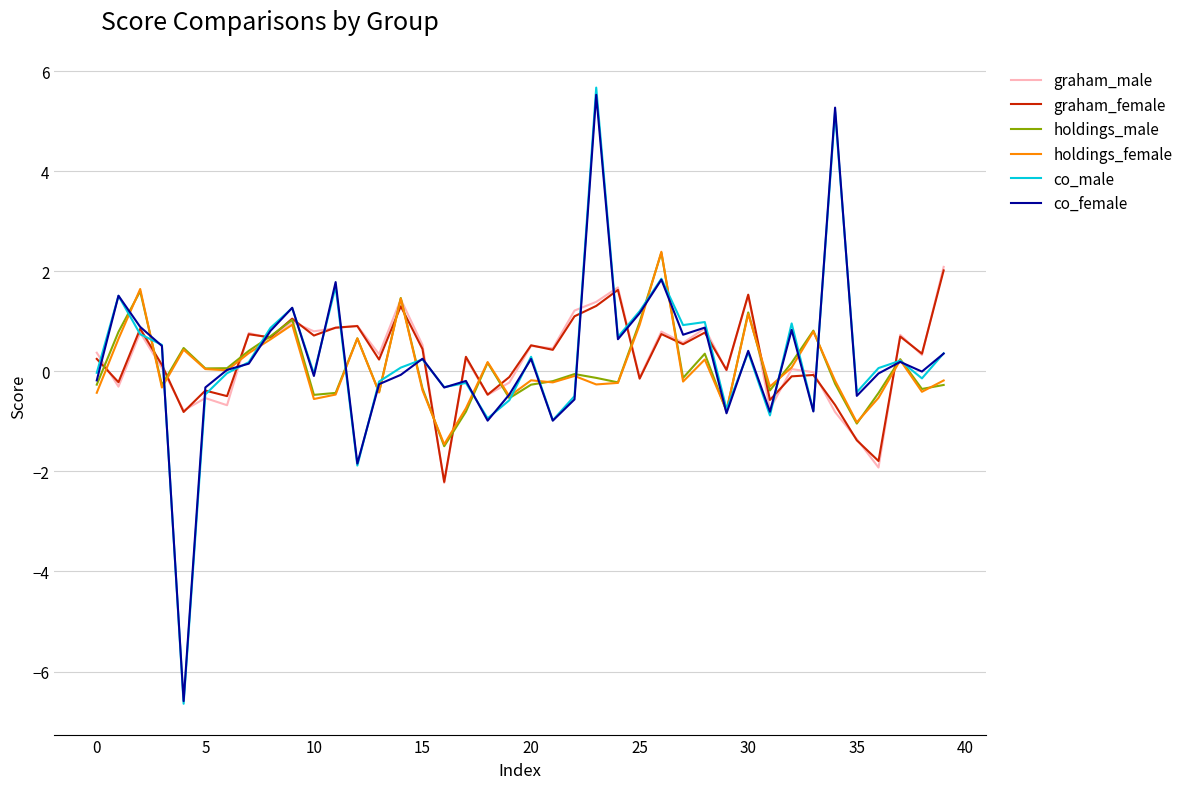

What is the minimum value shown in the chart?

-6.6